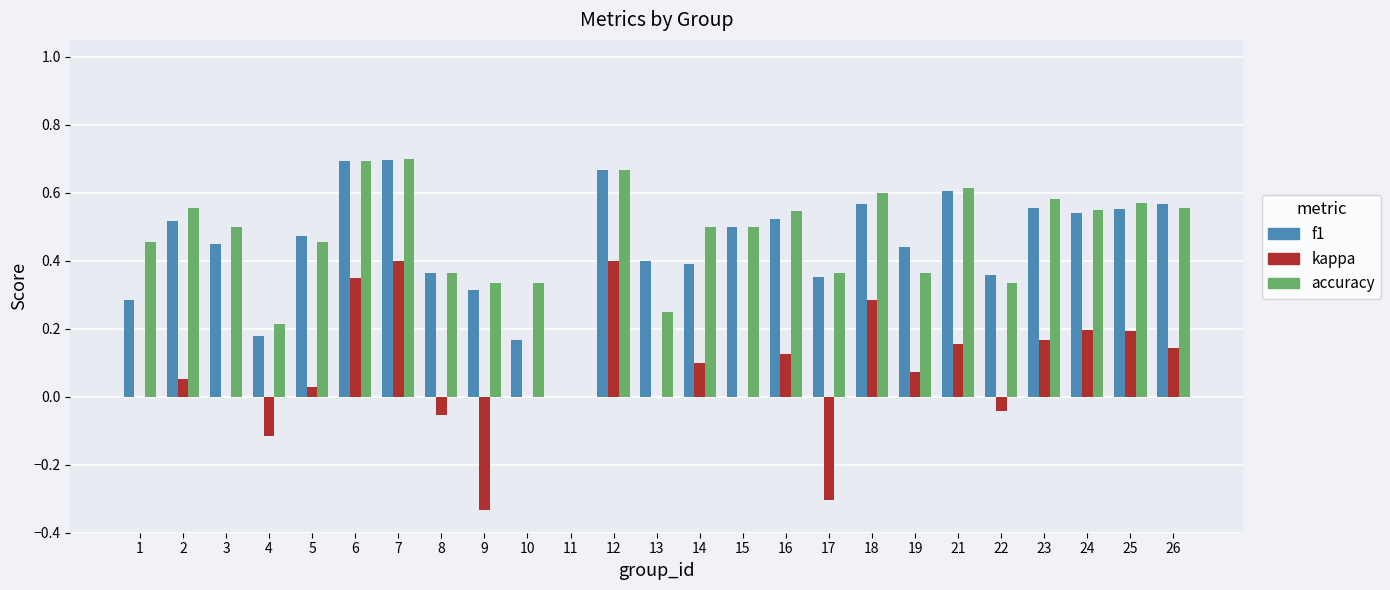

What is the sum of all f1 values?

11.2